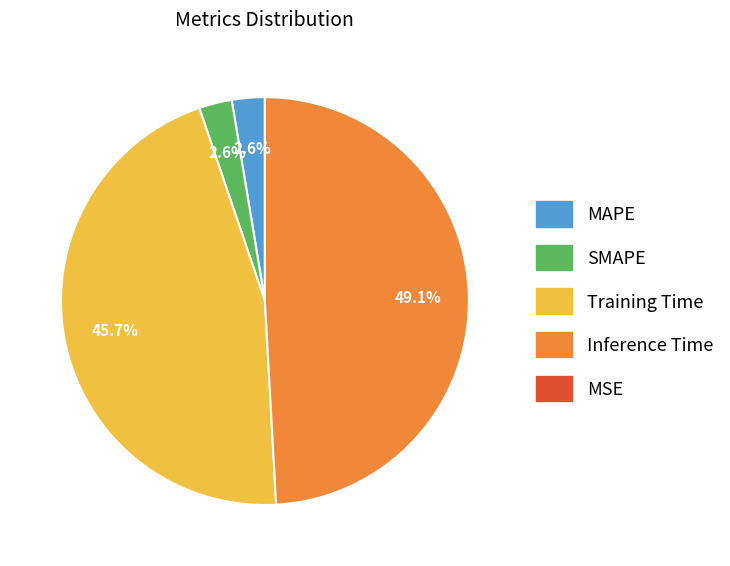

To the nearest percent, what is the combined percentage of Inference Time and MAPE?

52%